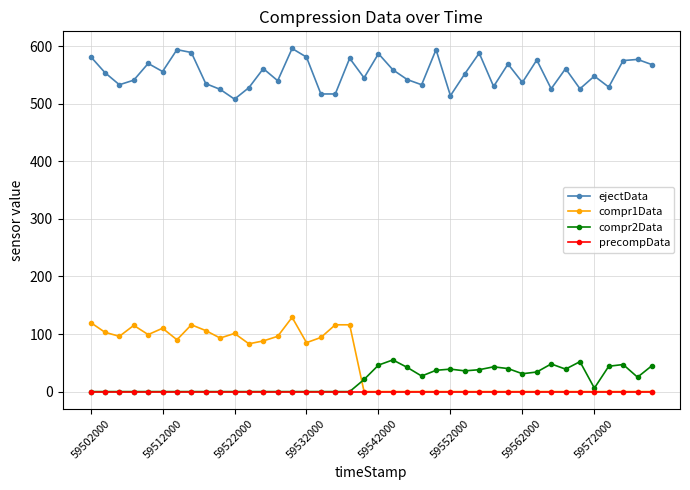

What is the average value of the compr1Data series?

49